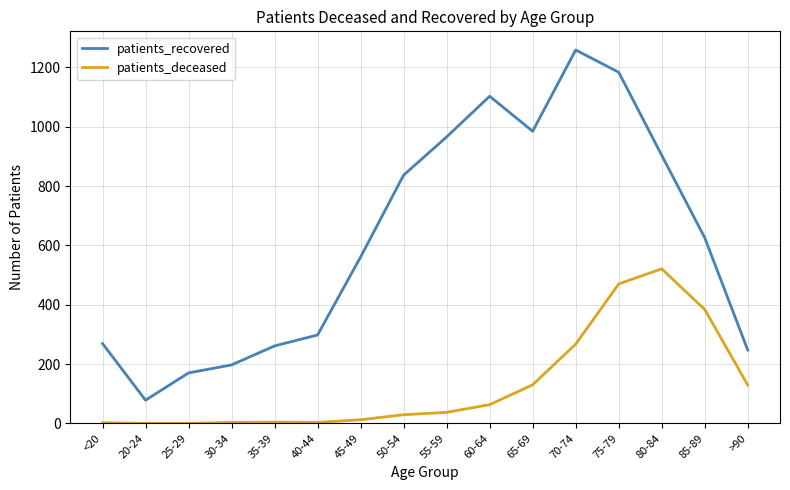

What is the highest value of the patients_deceased series?

521